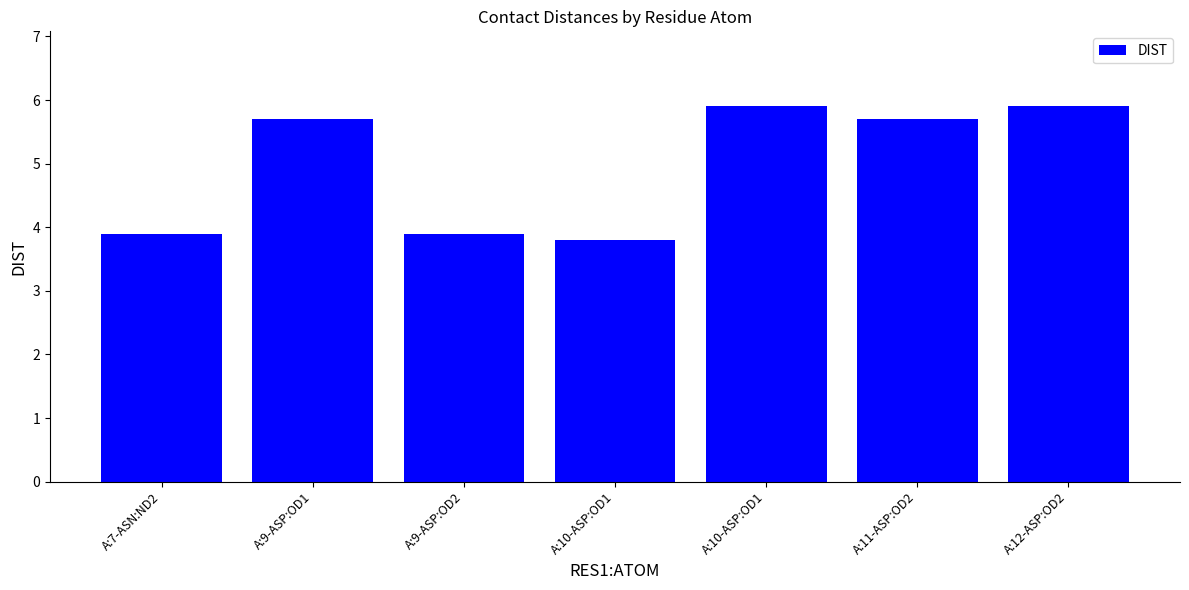

How many bars are there in total?

7